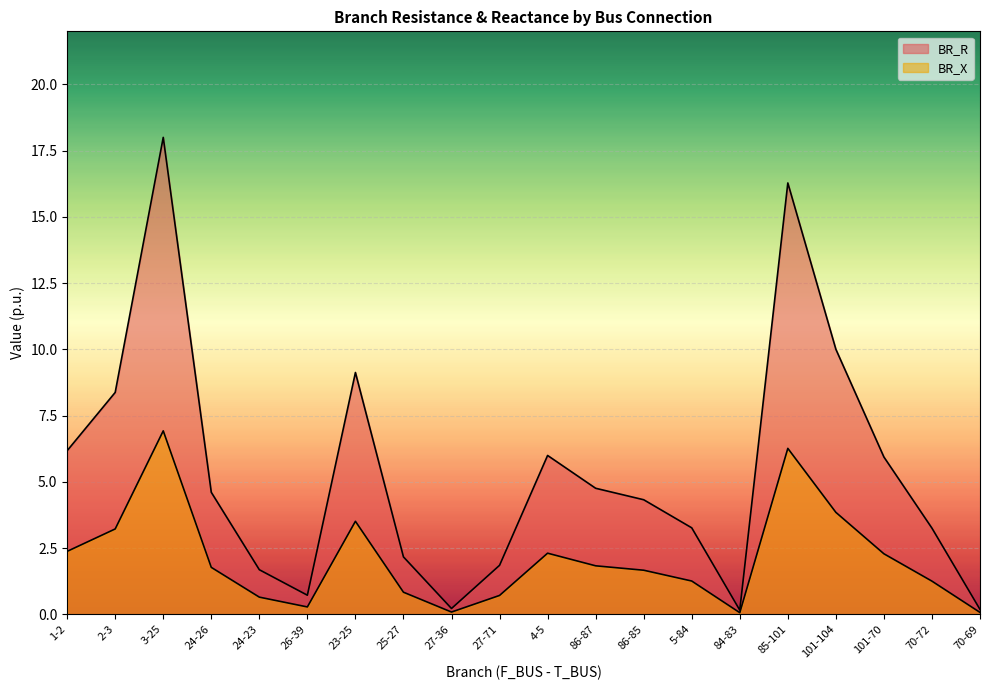

How many lines are shown in the chart?

2